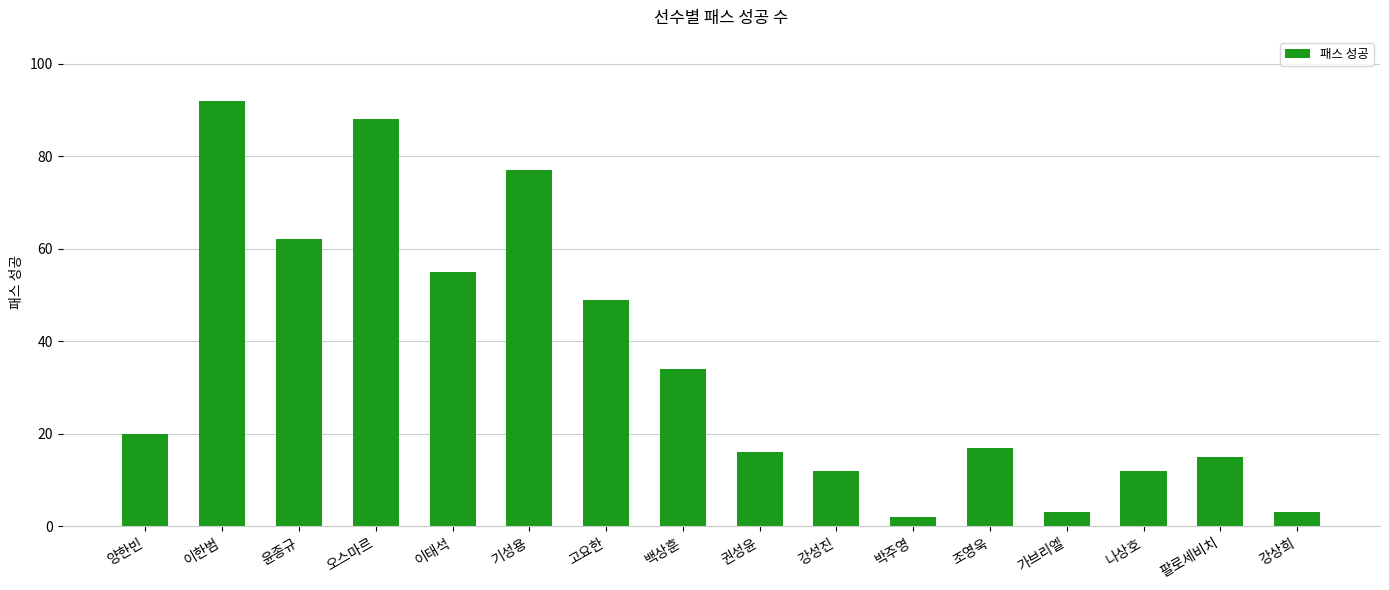

What is the value of the 8th bar from the left?

34